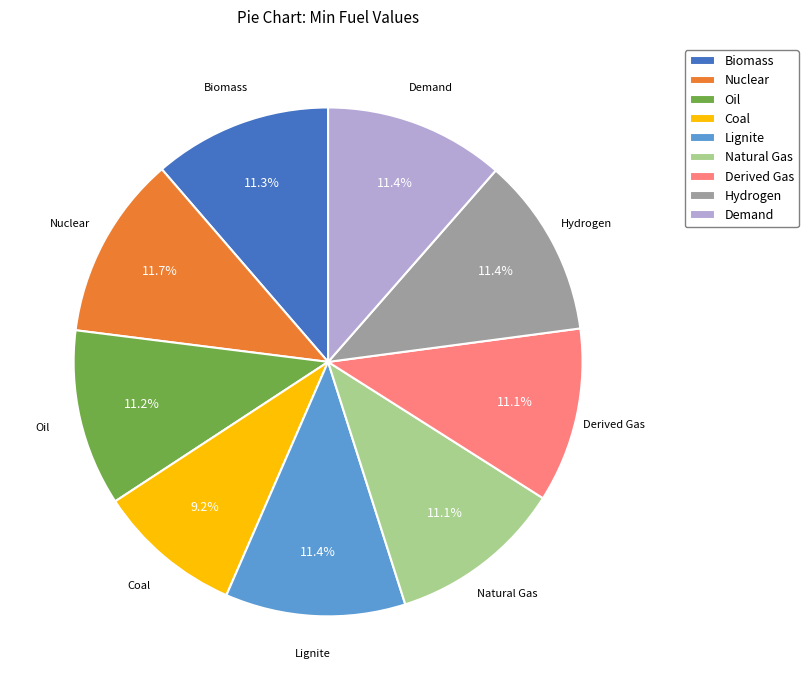

Which has a higher value, Hydrogen or Coal?

Hydrogen